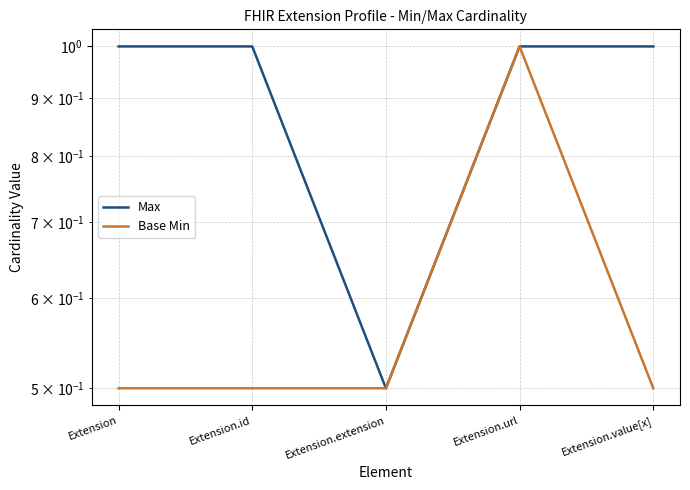

Rank the categories by Max value from highest to lowest.

Extension, Extension.id, Extension.url, Extension.value[x], Extension.extension